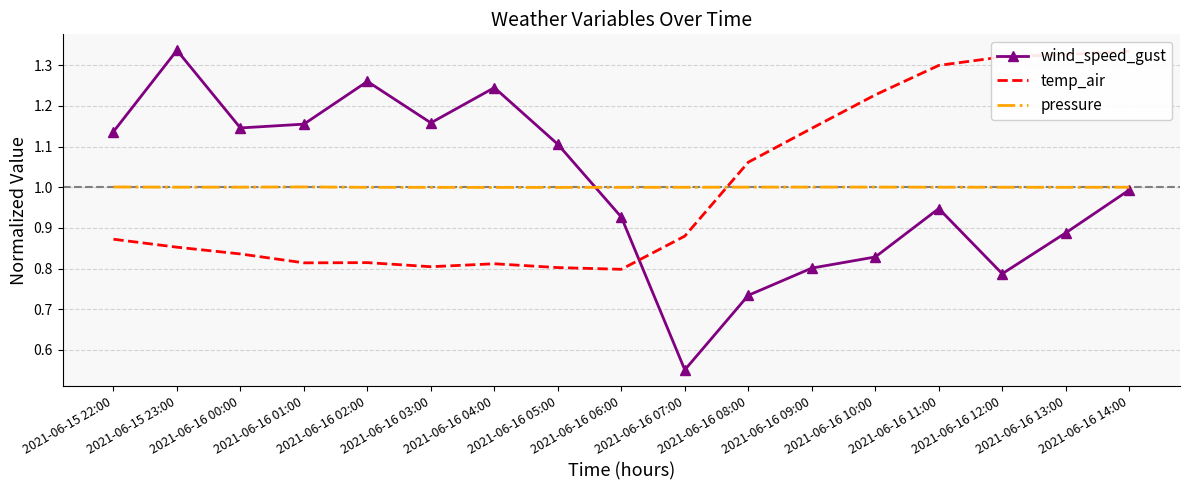

The wind_speed_gust series shows 0.8 at 2021-06-16 10:00. True or false?

True